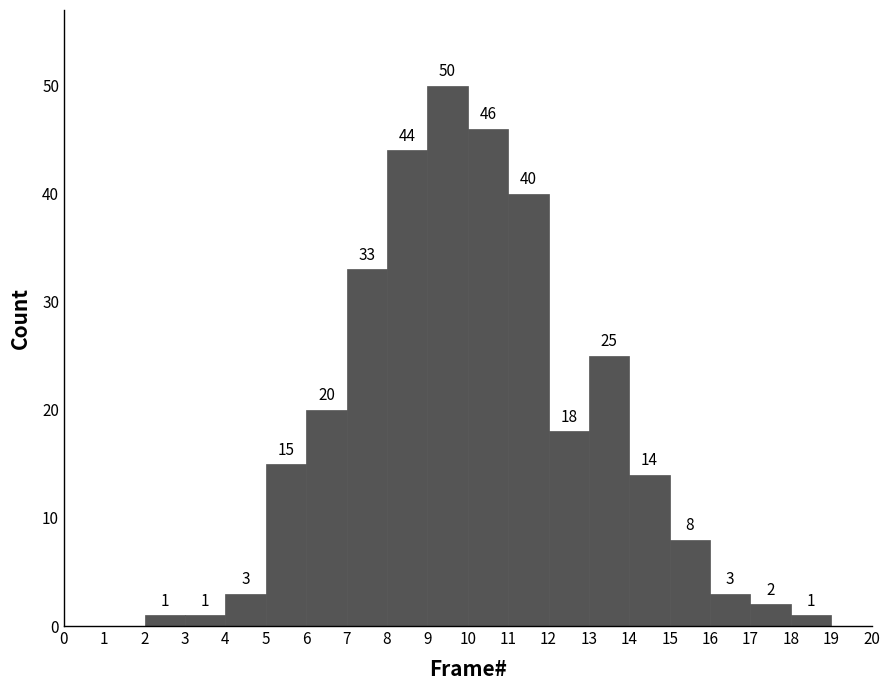

Which range on the x-axis has the tallest bar?

9 to 10